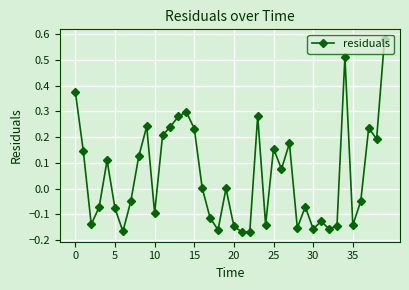

True or false: there are more than 0 points higher than both neighbors.

True